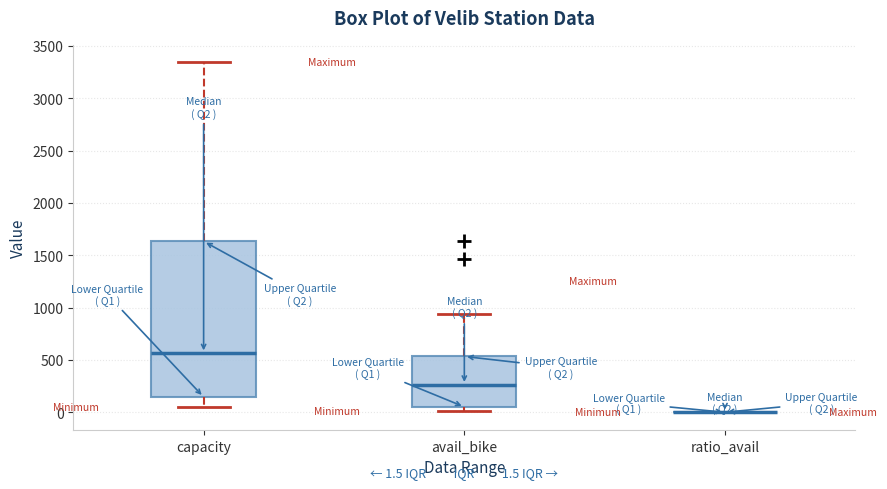

Which box is the tallest, from its lower edge to its upper edge?

capacity